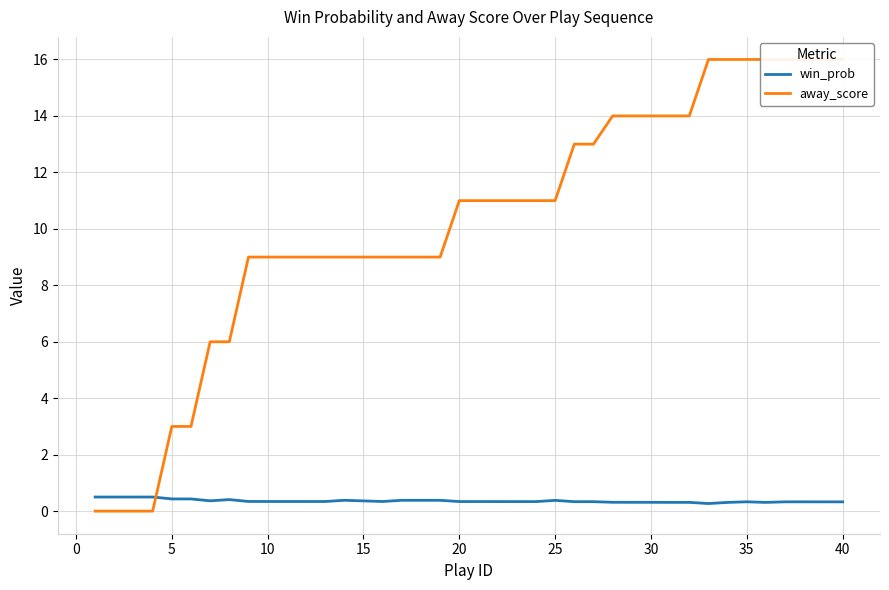

What is the sum of all away_score values?

407.0